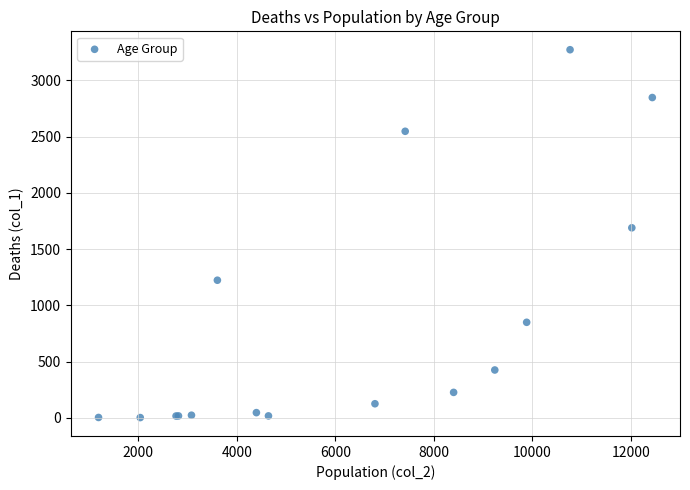

What Y value in the scatter plot is closest to 1638?

1690